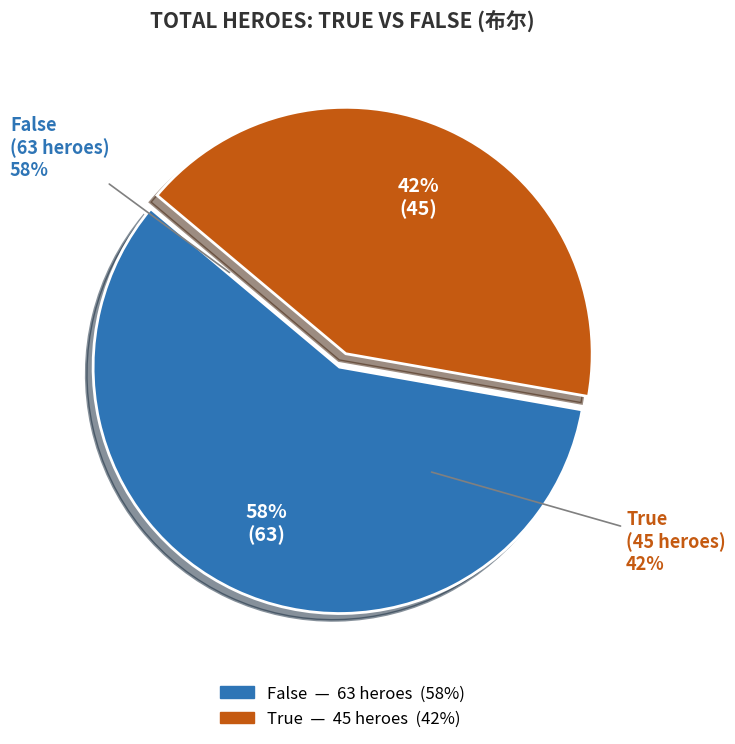

What percentage is the True slice, to the nearest percent?

42%